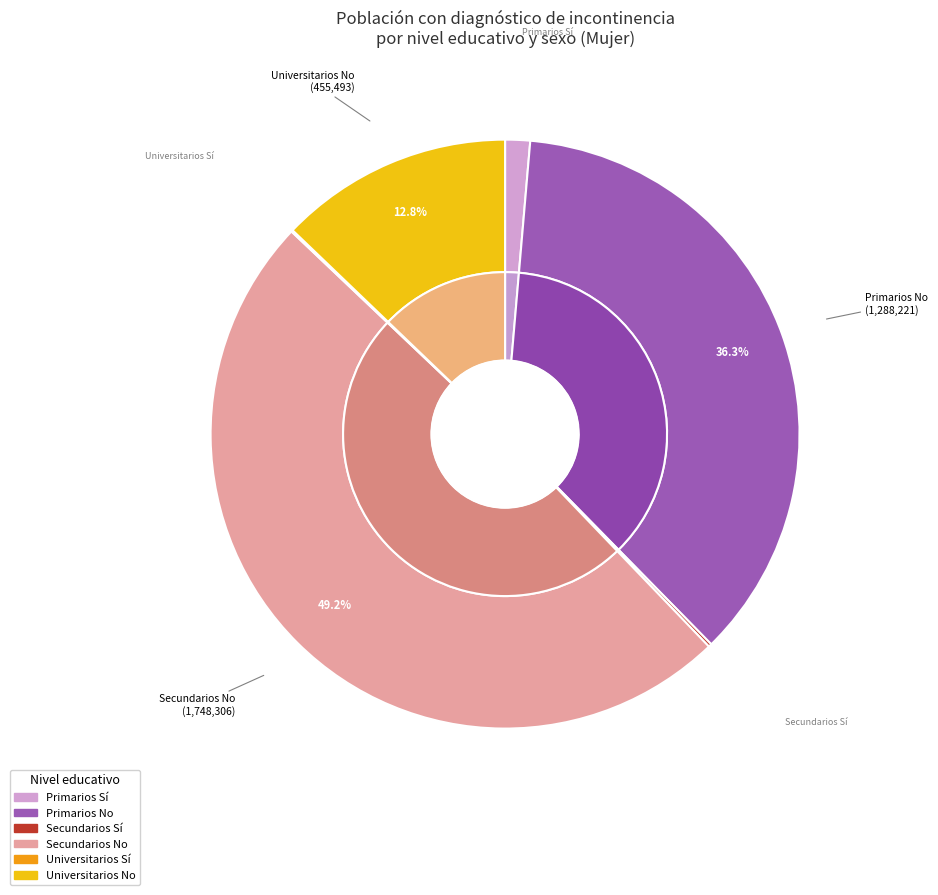

What portion of the pie excludes Universitarios No?

87.2%